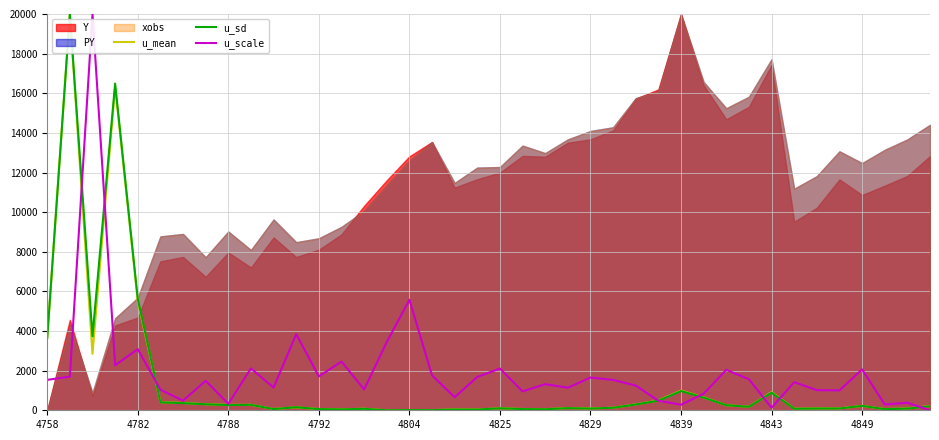

What is the sum of the u_mean values at 13 and 11?

193.9